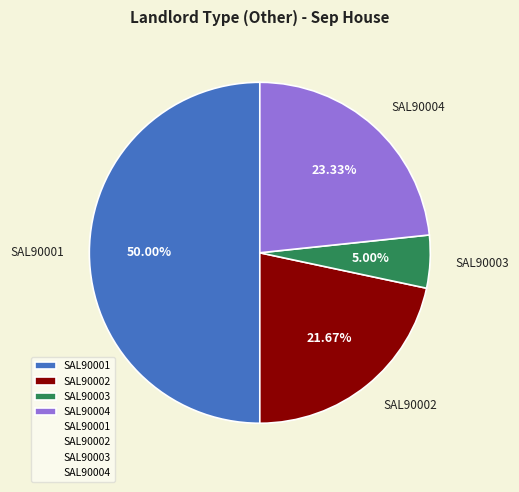

What is the total percentage of SAL90002 and SAL90001?

71.7%